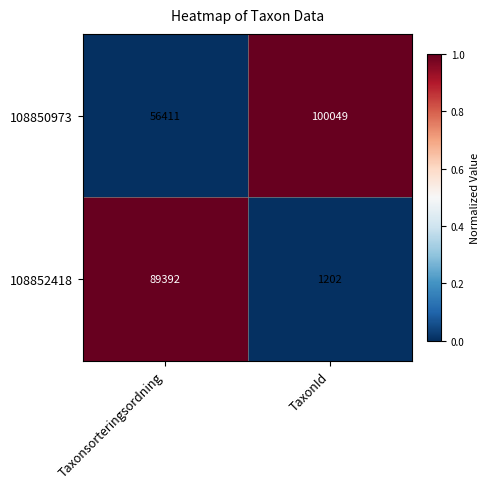

How many data points does each series have?

2